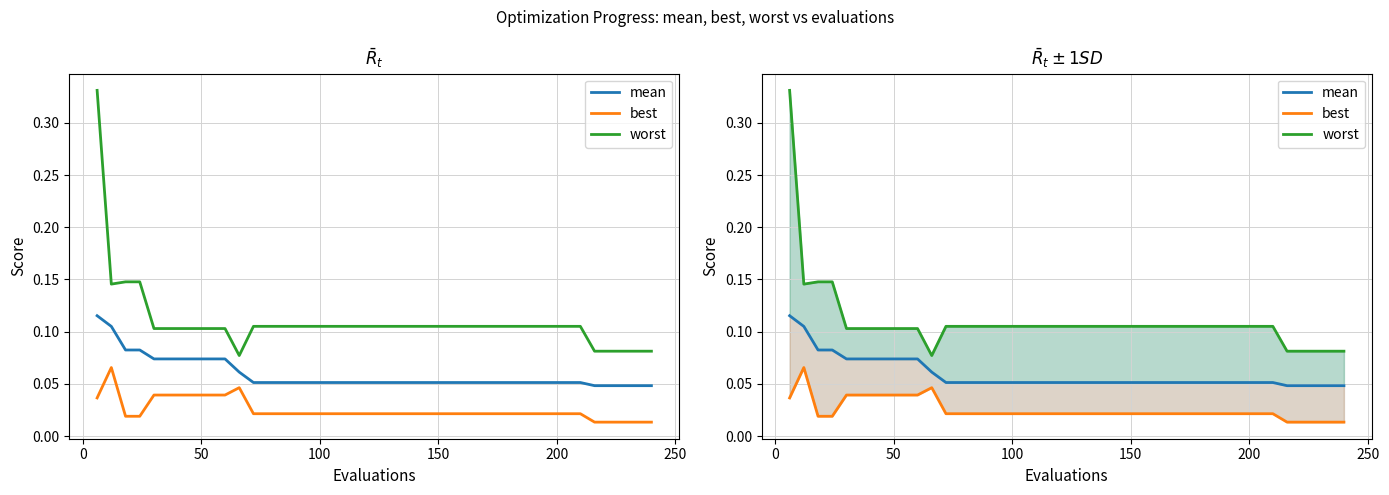

What are all the series names shown in the legend?

mean, best, worst